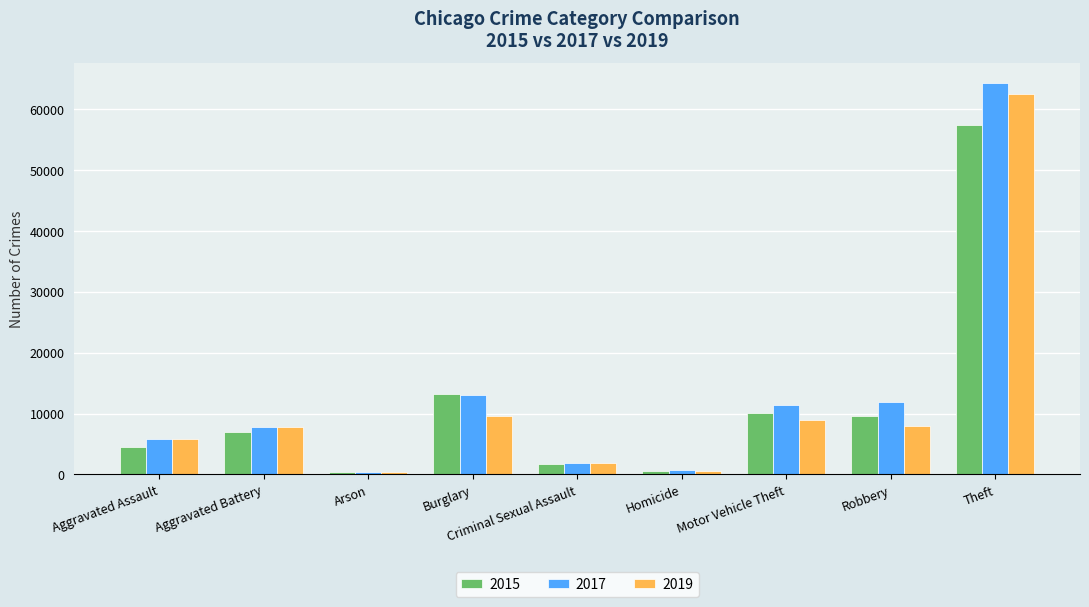

List the series in order of their peak value, highest first.

2017, 2019, 2015